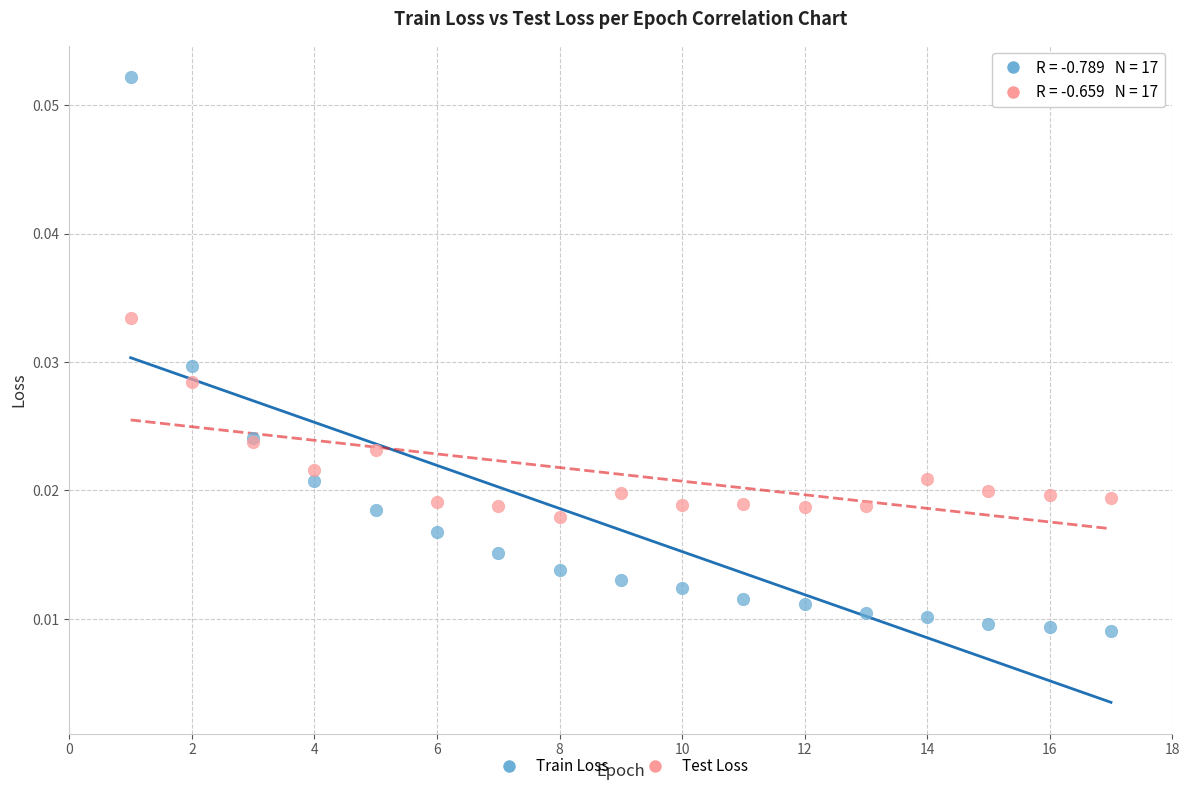

Which series contains the lowest Y value?

Train Loss